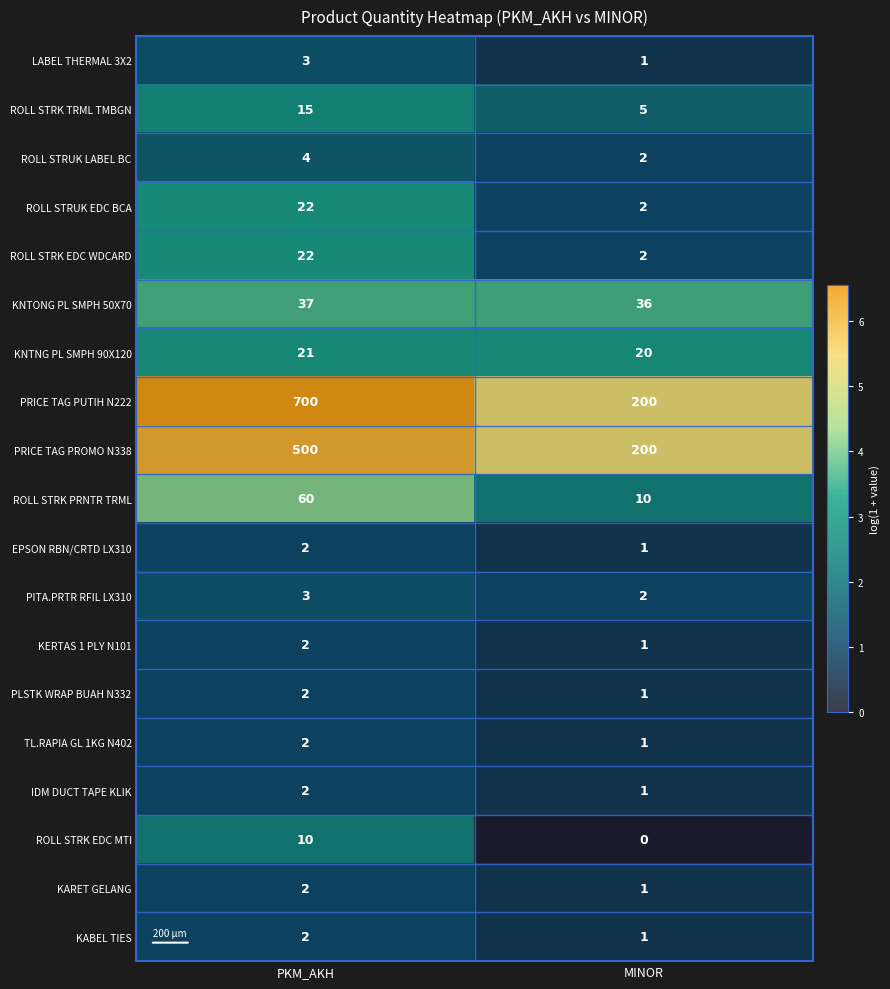

Which series has the largest range (max minus min)?

PRICE TAG PUTIH N222